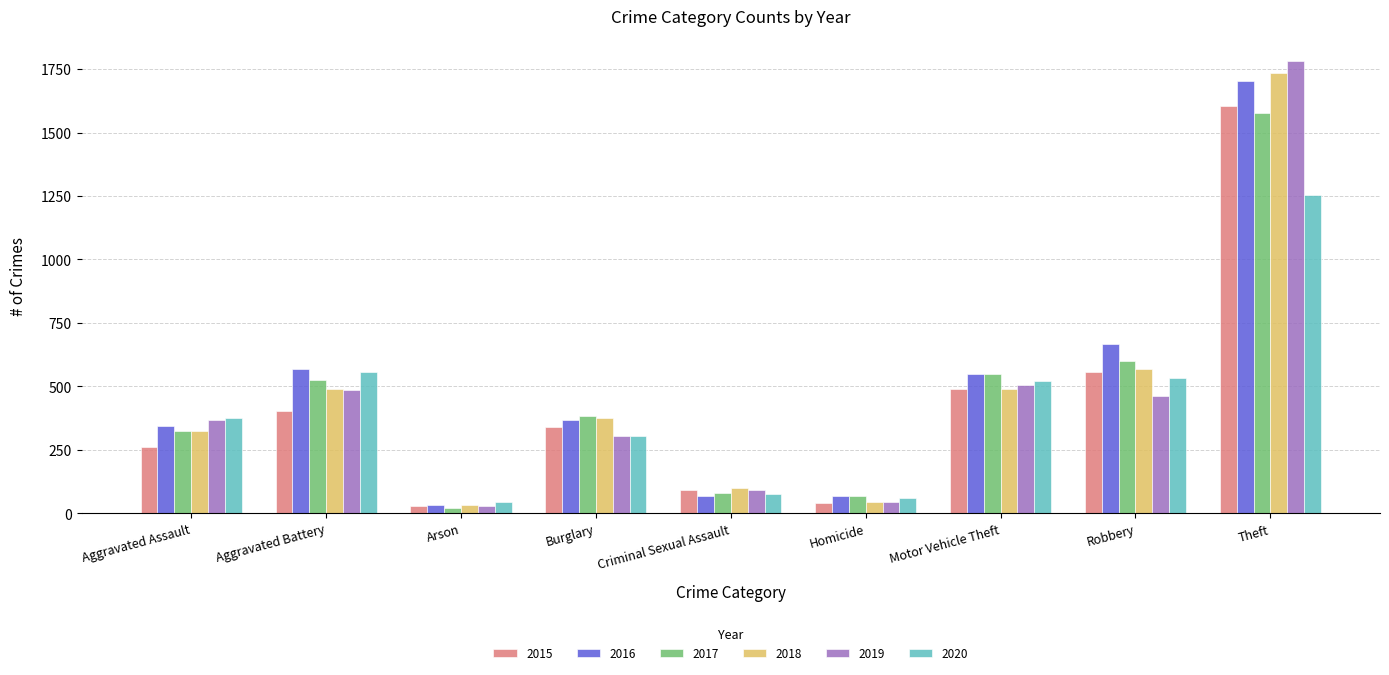

Between Aggravated Assault and Robbery, which series saw the biggest shift?

2016